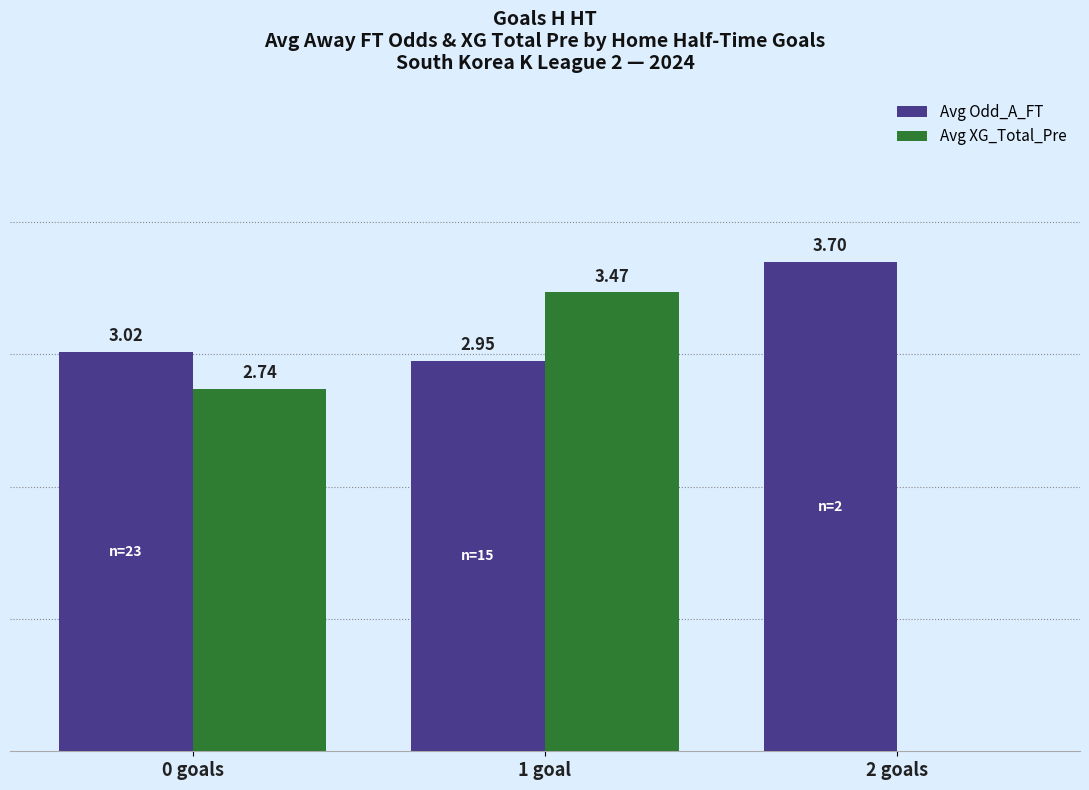

Which series changed the most between 1 goal and 2 goals?

Avg XG_Total_Pre